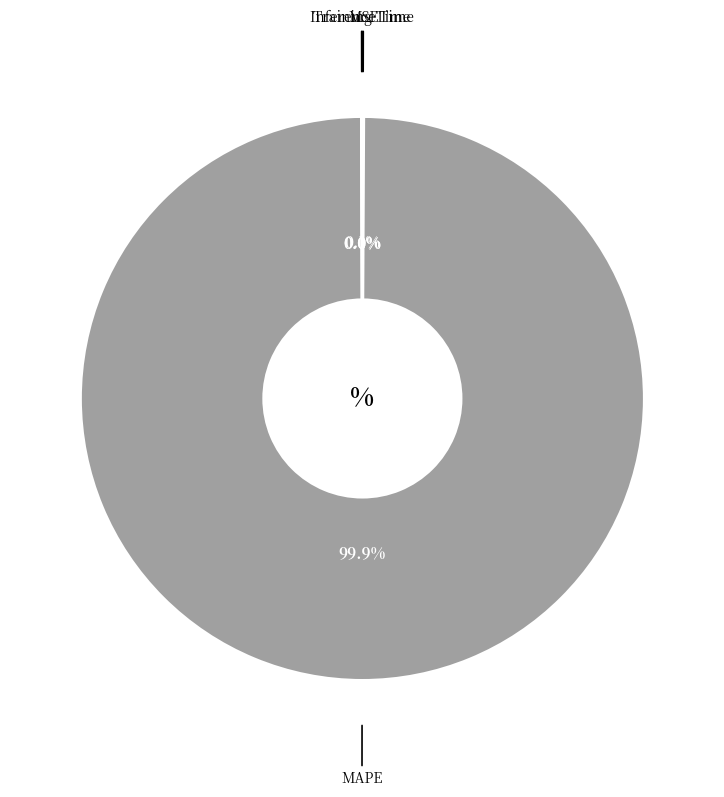

Does any single category account for the majority?

Yes